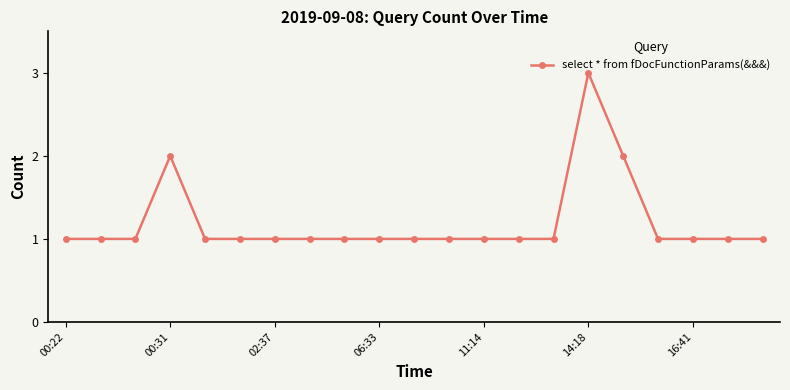

What is the maximum value shown in the chart?

3